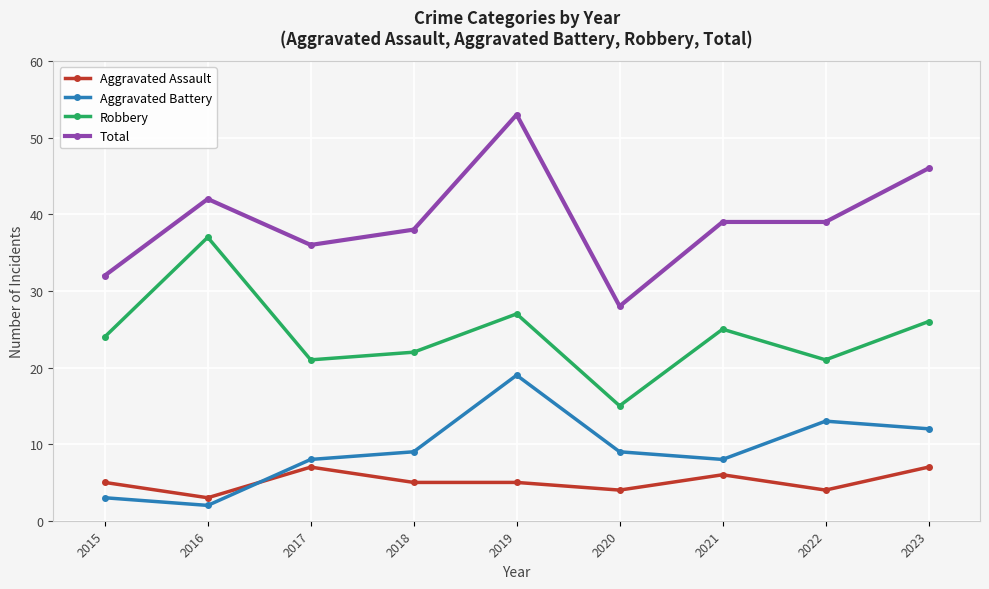

Which category has the highest value across all series?

2019